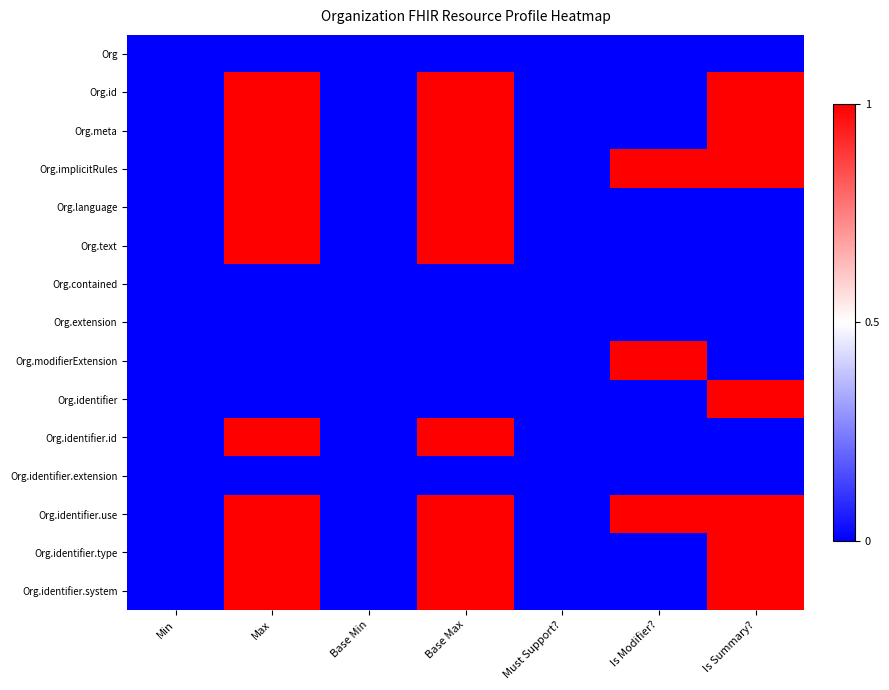

Rank the series at Is Modifier? from lowest to highest value.

Org, Org.id, Org.meta, Org.language, Org.text, Org.contained, Org.extension, Org.identifier, Org.identifier.id, Org.identifier.extension, Org.identifier.type, Org.identifier.system, Org.implicitRules, Org.modifierExtension, Org.identifier.use